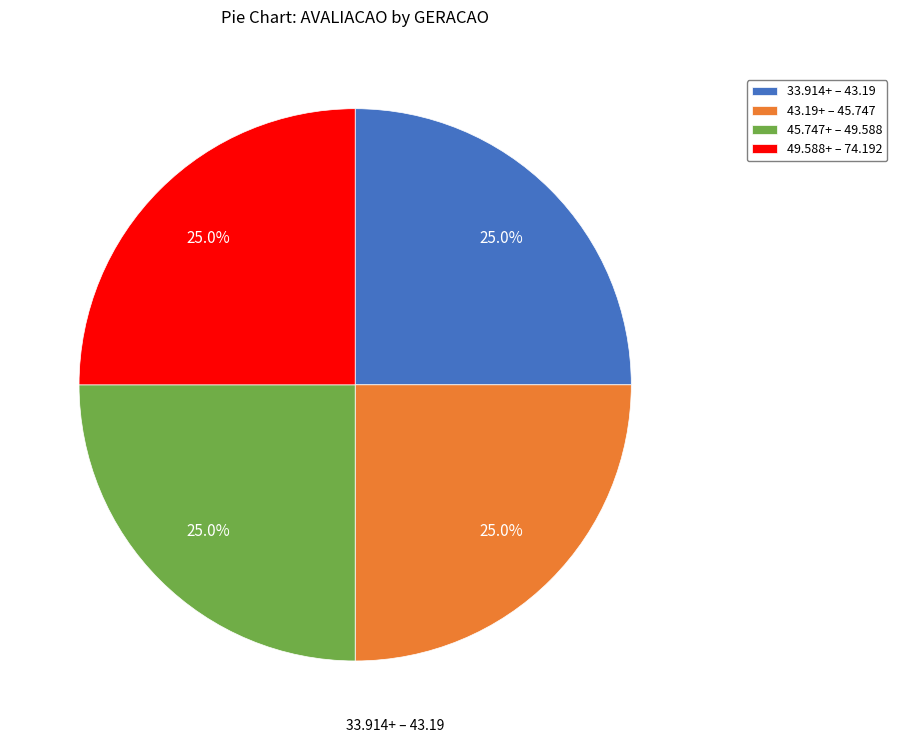

Is there a majority slice in this chart?

No